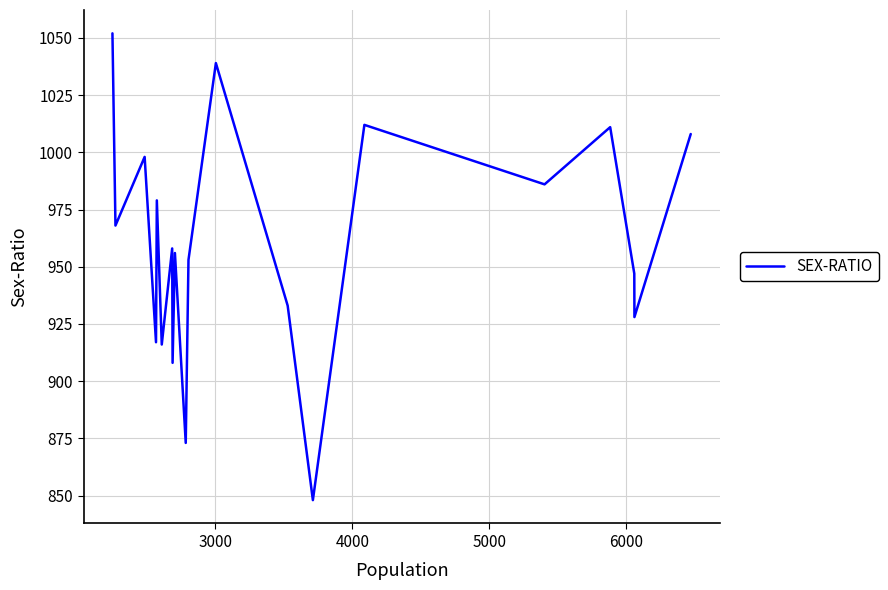

What is the difference between the maximum and minimum values?

204